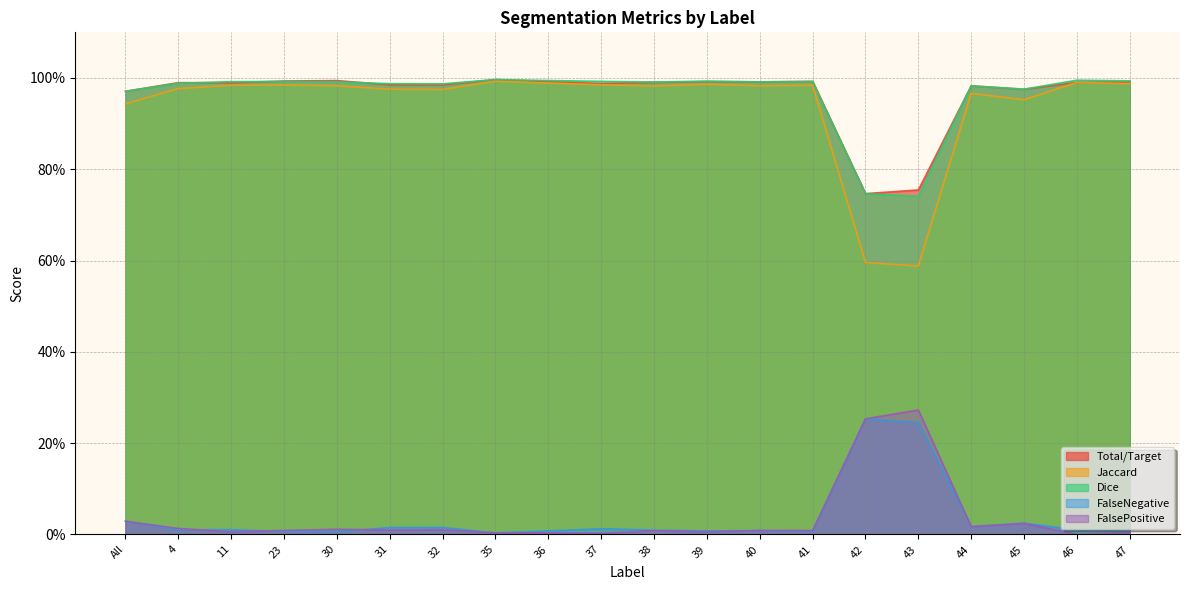

How many interior local peaks does the FalseNegative series have?

6